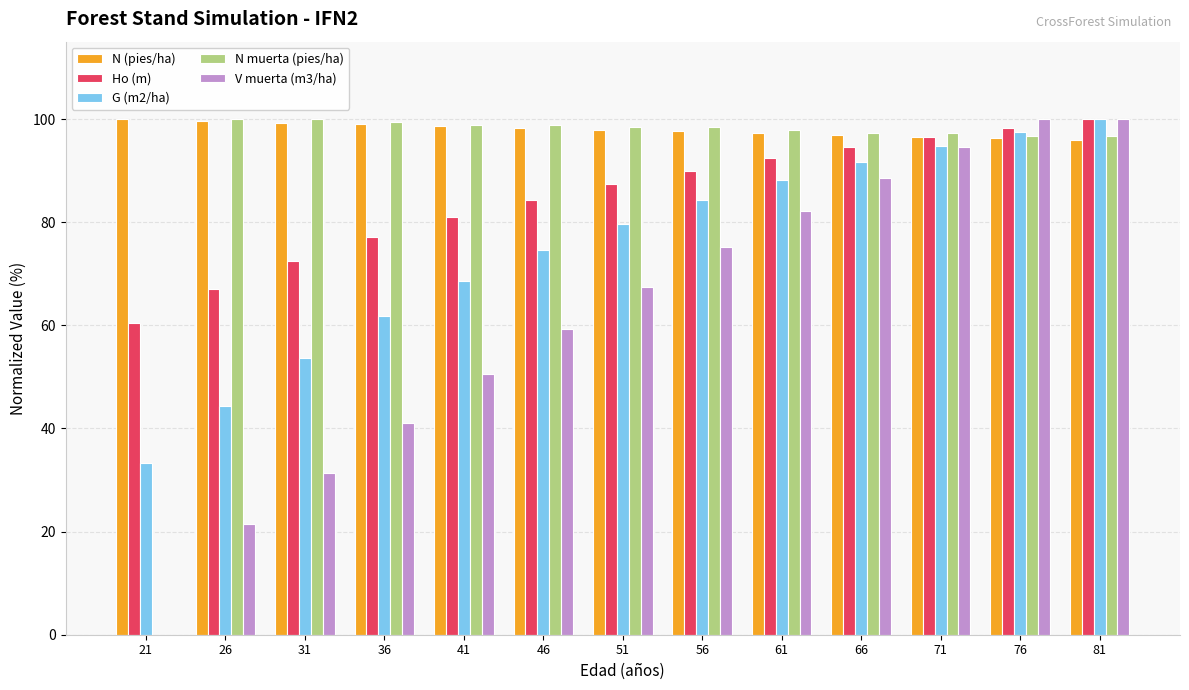

Which series changed the most between 31 and 61?

V muerta (m3/ha)